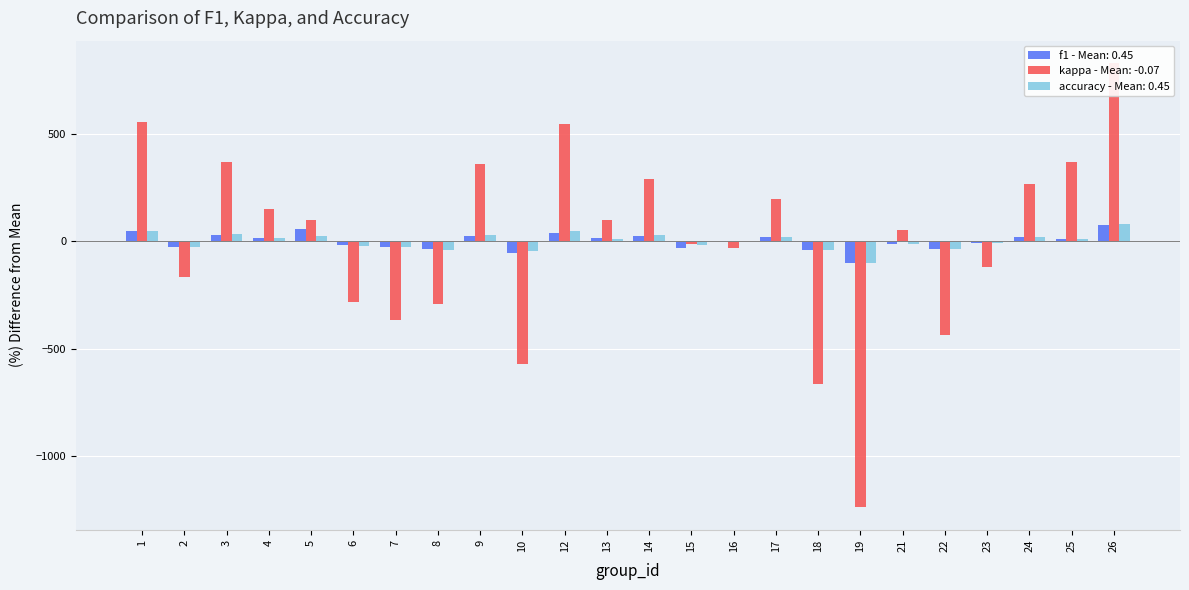

Reading left to right, transcribe all the data shown in this chart.

f1: 1=48.8	2=-25.6	3=30.2	4=16.1	5=59.5	6=-19.5	7=-25.6	8=-33.7	9=23.6	10=-55.4	12=39.5	13=14.8	14=25.6	15=-31.0	16=-0.8	17=20.2	18=-39.1	19=-100.0	21=-10.7	22=-36.2	23=-7.2	24=20.5	25=11.6	26=74.3
kappa: 1=557.3	2=-167.8	3=367.8	4=150.9	5=100.0	6=-282.6	7=-368.7	8=-293.8	9=357.5	10=-569.5	12=546.3	13=100.0	14=291.4	15=-13.2	16=-30.7	17=195.6	18=-665.1	19=-1239.1	21=53.8	22=-435.6	23=-120.1	24=267.4	25=367.8	26=830.5
accuracy: 1=48.8	2=-25.6	3=33.9	4=16.4	5=24.0	6=-20.3	7=-25.6	8=-39.1	9=27.5	10=-44.2	12=48.8	13=11.6	14=27.5	15=-18.8	16=-0.8	17=20.2	18=-39.1	19=-100.0	21=-10.7	22=-36.2	23=-8.1	24=19.6	25=11.6	26=78.6